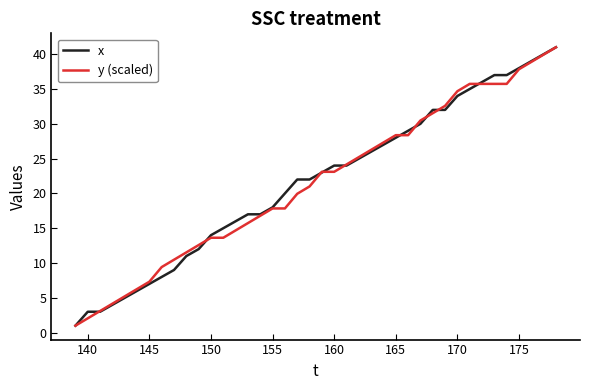

What is the minimum value shown in the chart?

1.0